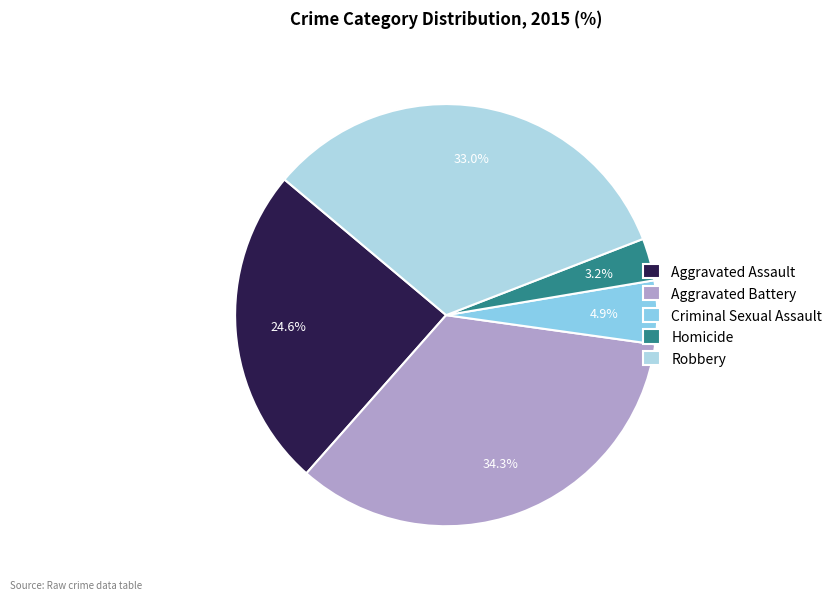

What percentage is NOT represented by Robbery?

67.0%